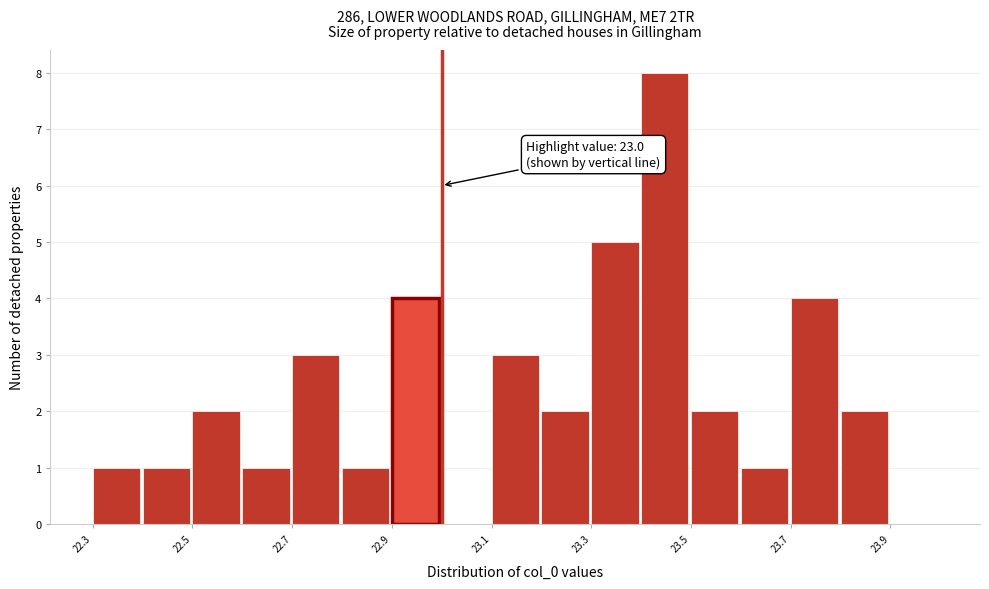

Over which range of the x-axis is the bar tallest?

23.4 to 23.5